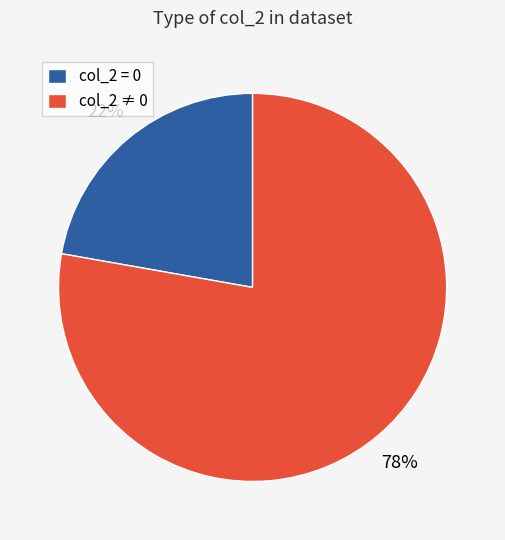

To the nearest percent, what percentage of the pie is col_2 = 0?

22%